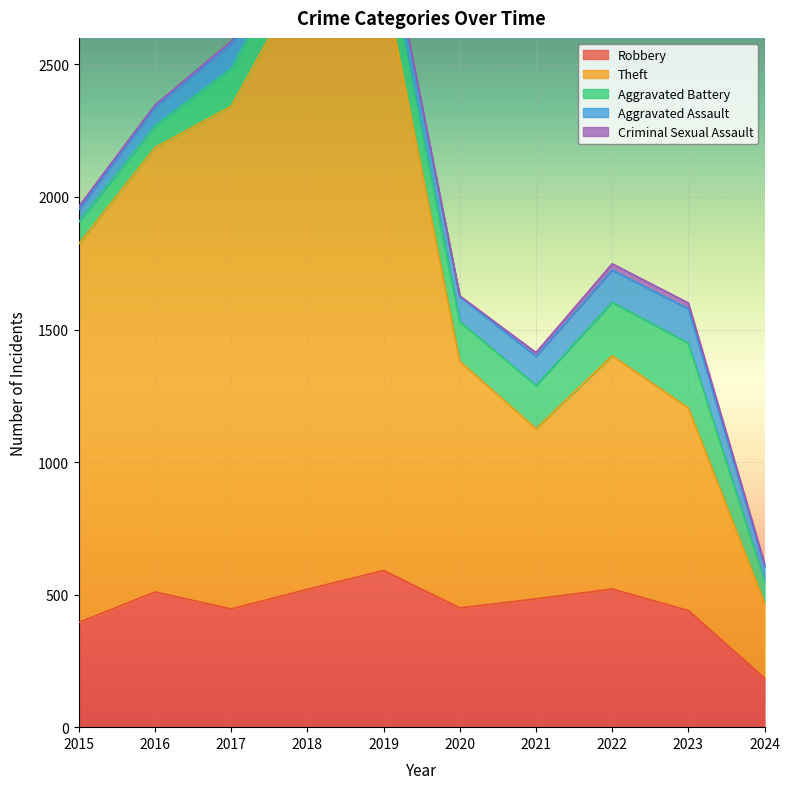

What is the sum of the Aggravated Battery values at 2018 and 2017?

294